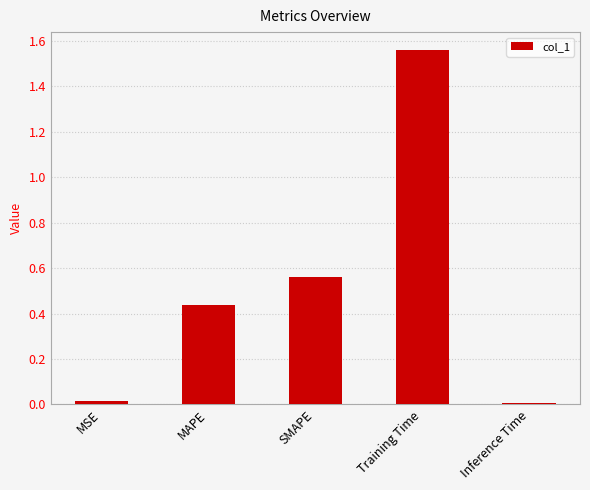

What is the change in value from MSE to SMAPE?

+0.5